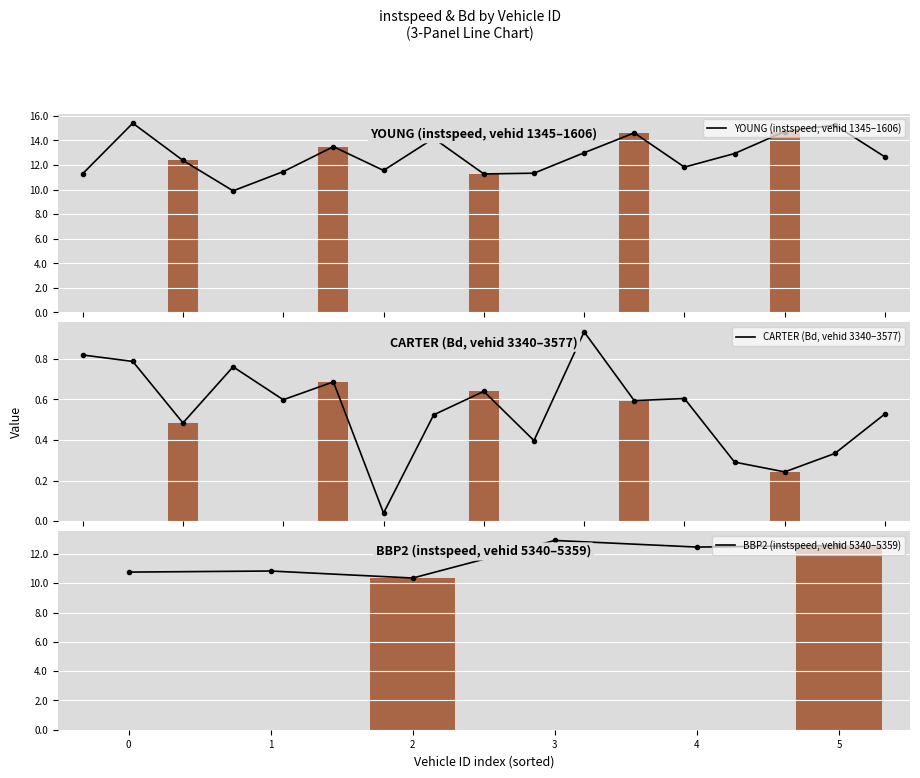

Is it true that instspeed equals 3.9 at 5340?

False